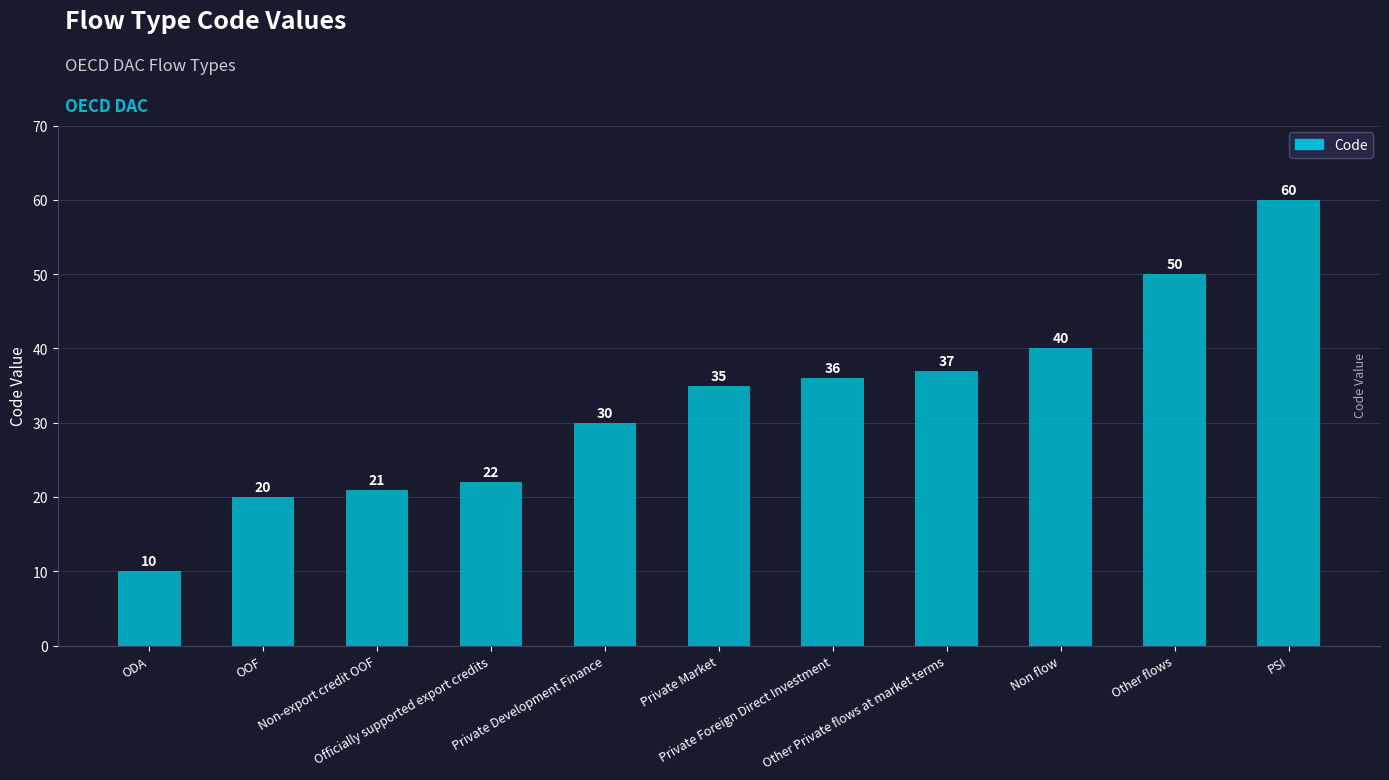

Count the number of data series in this chart.

1